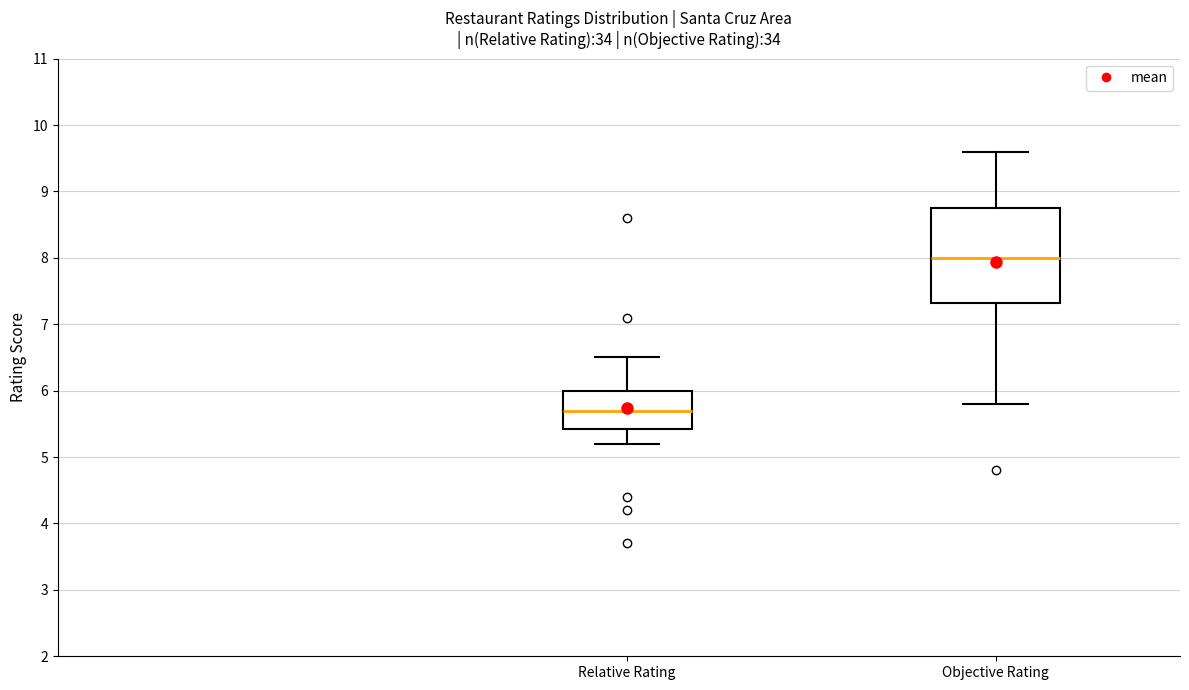

Reading left to right, transcribe this box plot: for each box, give where its median line is, the range the box spans, and where its two whiskers end, as read against the y-axis. The values are not printed on the chart, so give them approximately, as read against the axis.

Relative Rating: median 5.7, box 5.4 to 6.0, whiskers 5.2 to 6.5
Objective Rating: median 8.0, box 7.3 to 8.8, whiskers 5.8 to 9.6